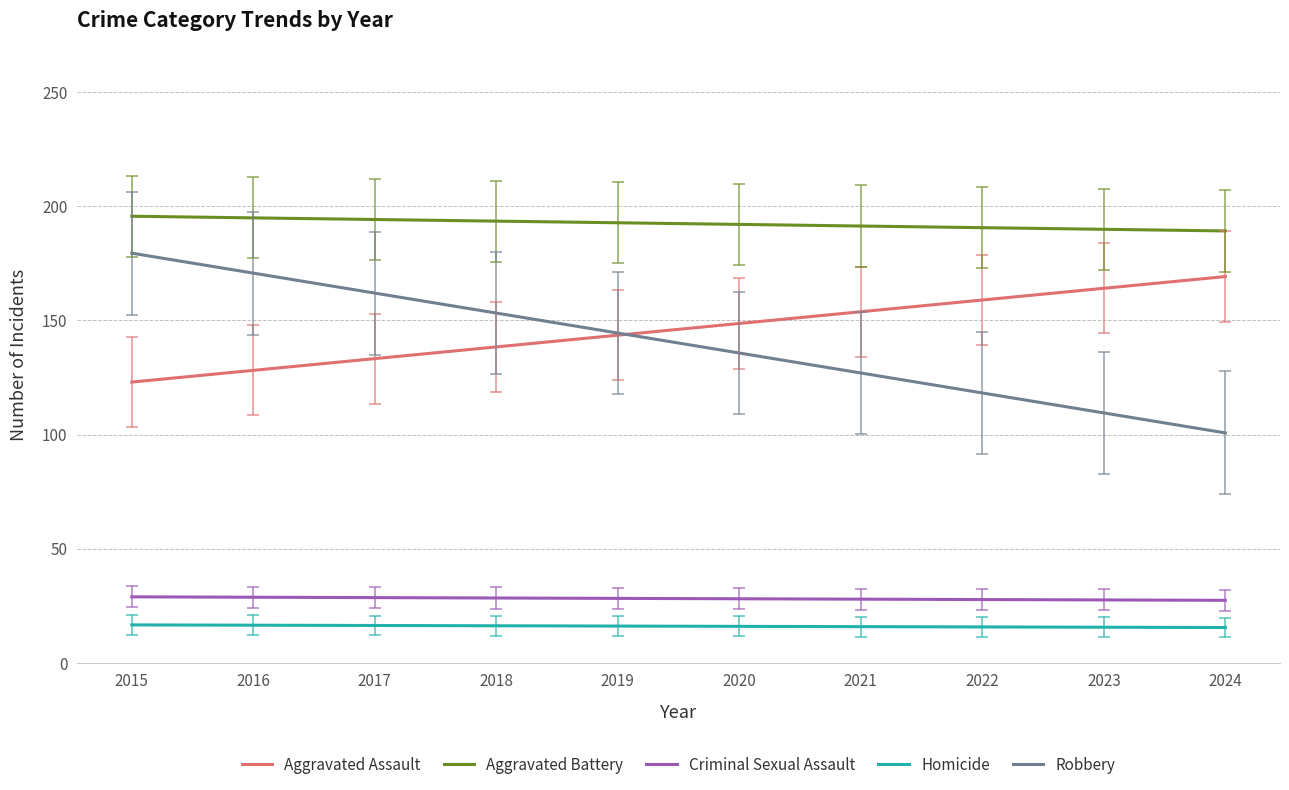

Which series has the largest range (max minus min)?

Robbery